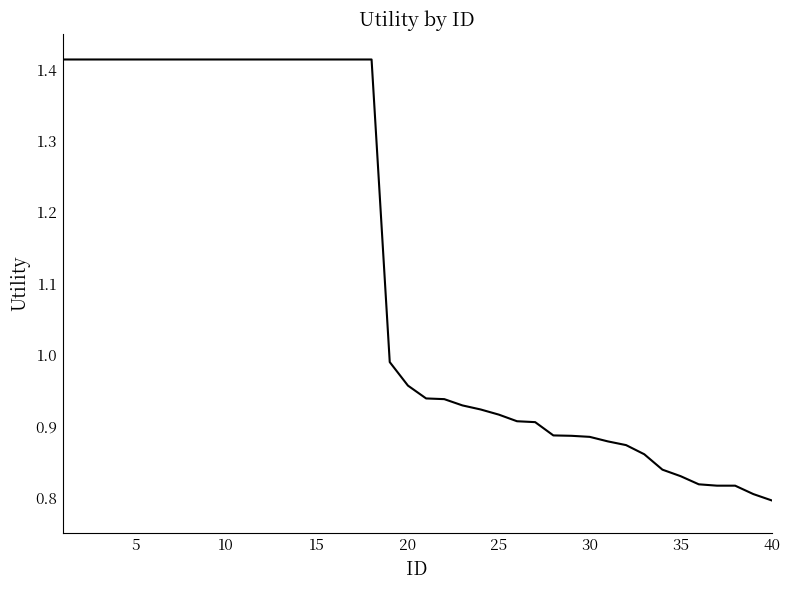

What is the difference between the maximum and minimum values?

0.6